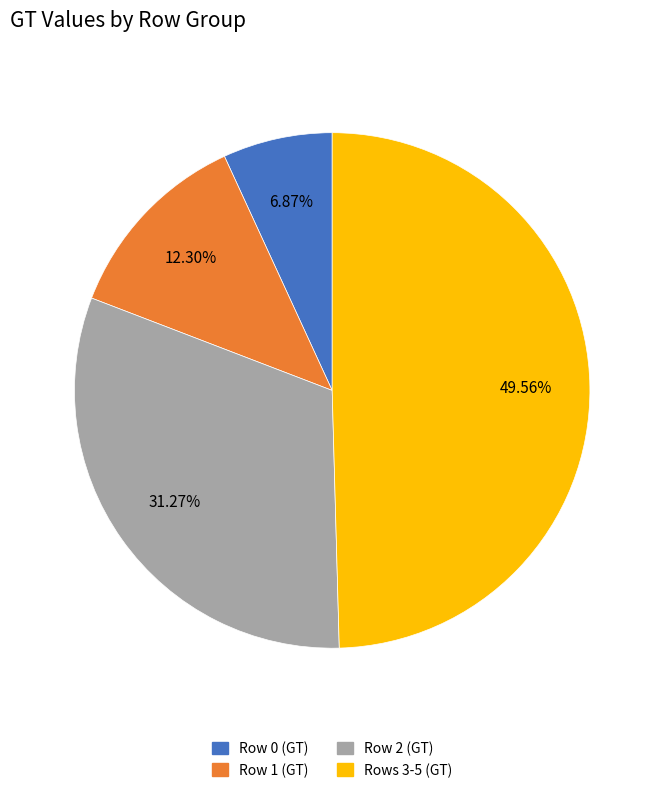

Do Row 0 (GT) and Rows 3-5 (GT) together represent more than half of the pie?

Yes